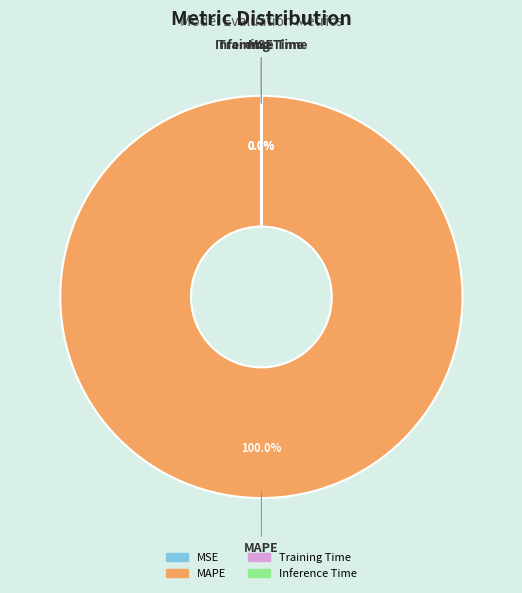

Which category accounts for the majority?

MAPE